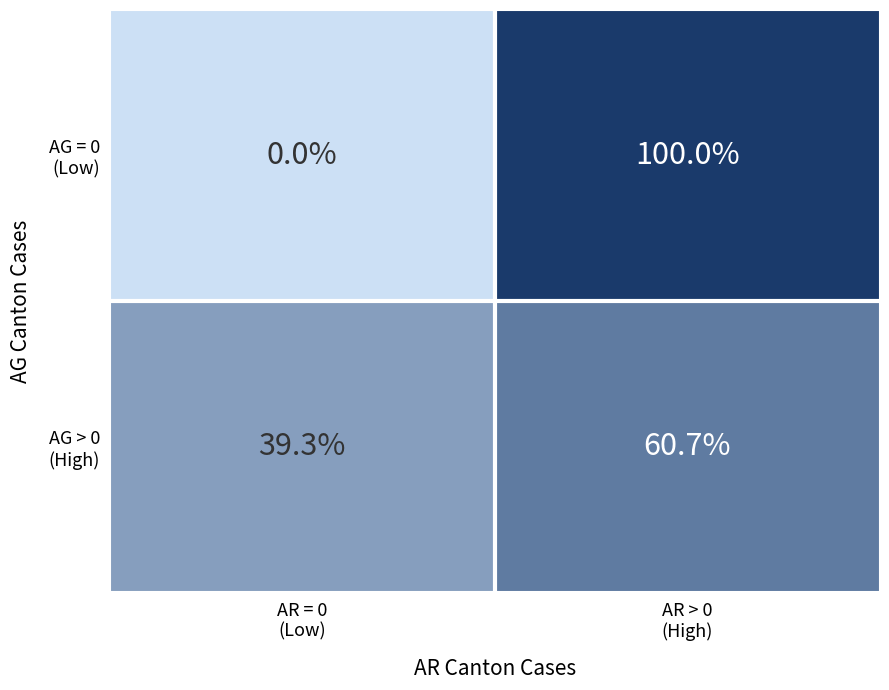

What is the total value across all series at AR = 0
(Low)?

39.3